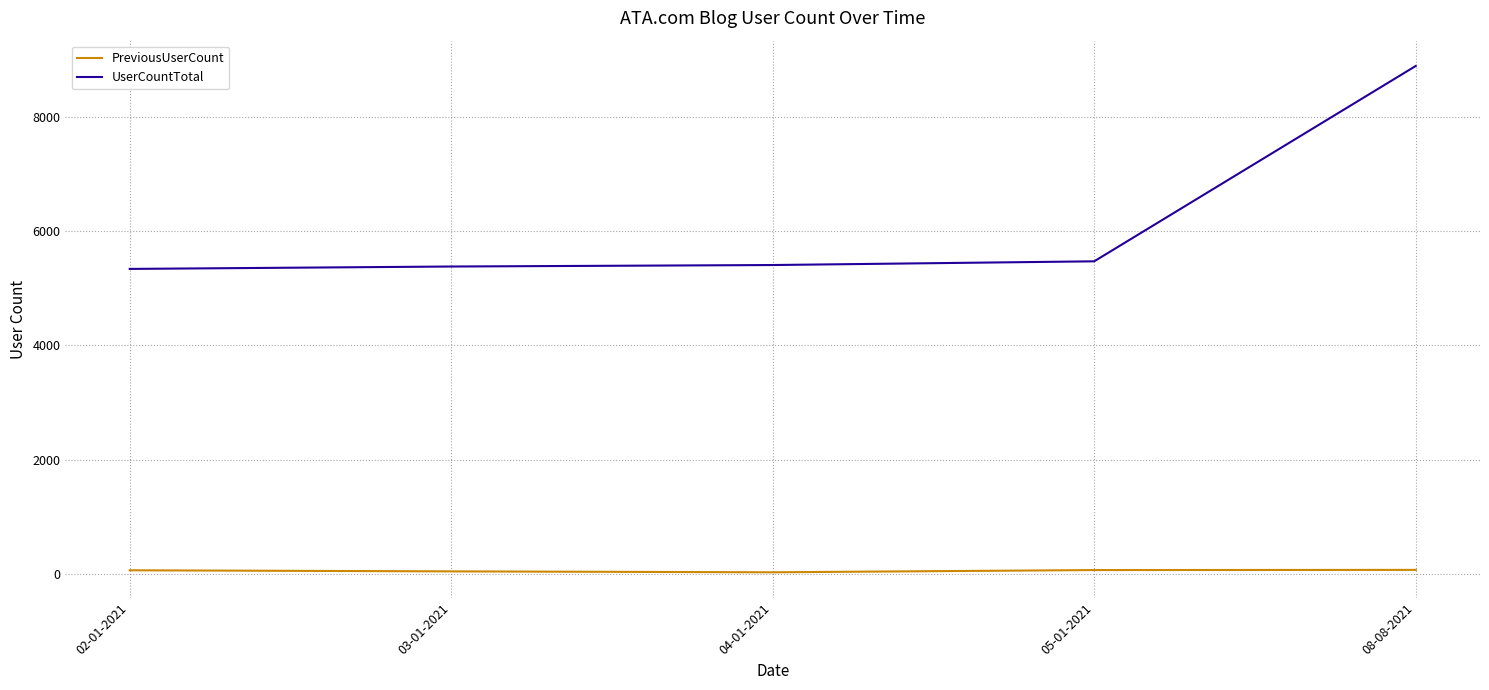

Which series has the widest spread of values?

UserCountTotal